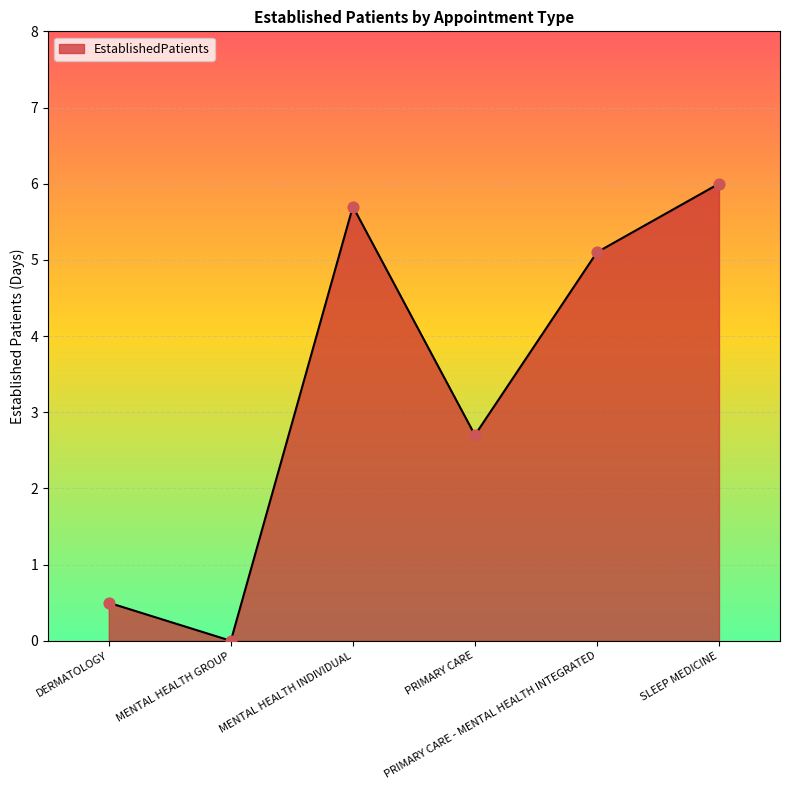

Which has a higher value, MENTAL HEALTH GROUP or SLEEP MEDICINE?

SLEEP MEDICINE